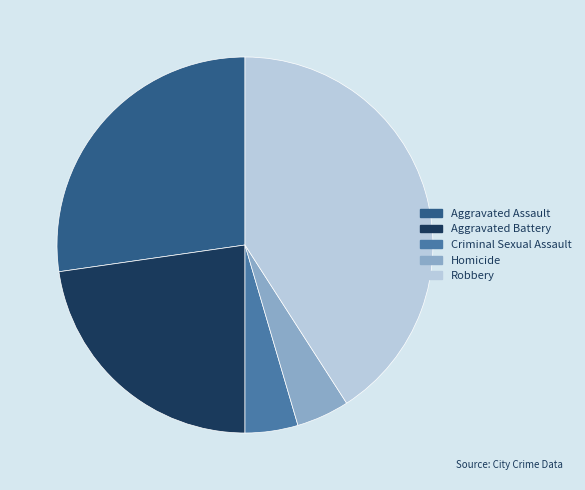

Do Aggravated Battery and Homicide together represent more than half of the pie?

No